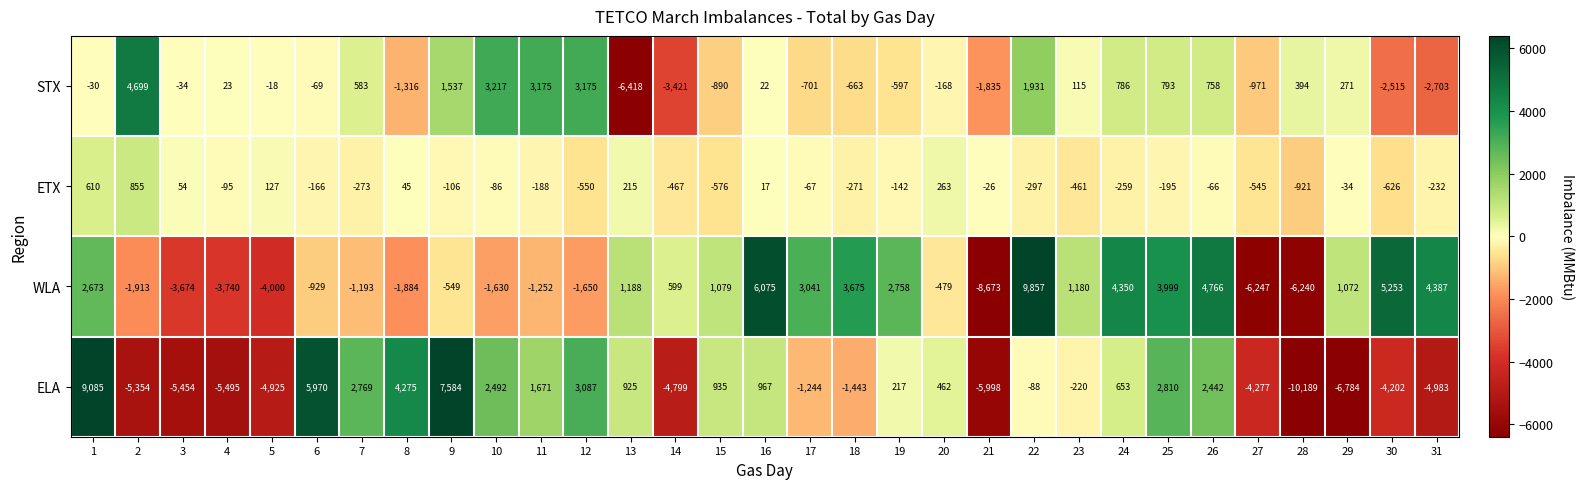

What is the total value across all series at 22?

11403